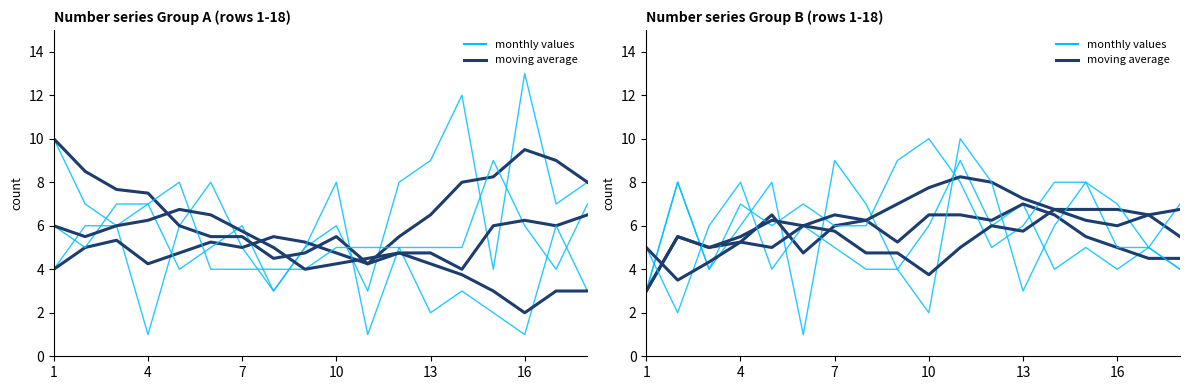

Rank the series by their average value, from lowest to highest.

moving average, monthly values